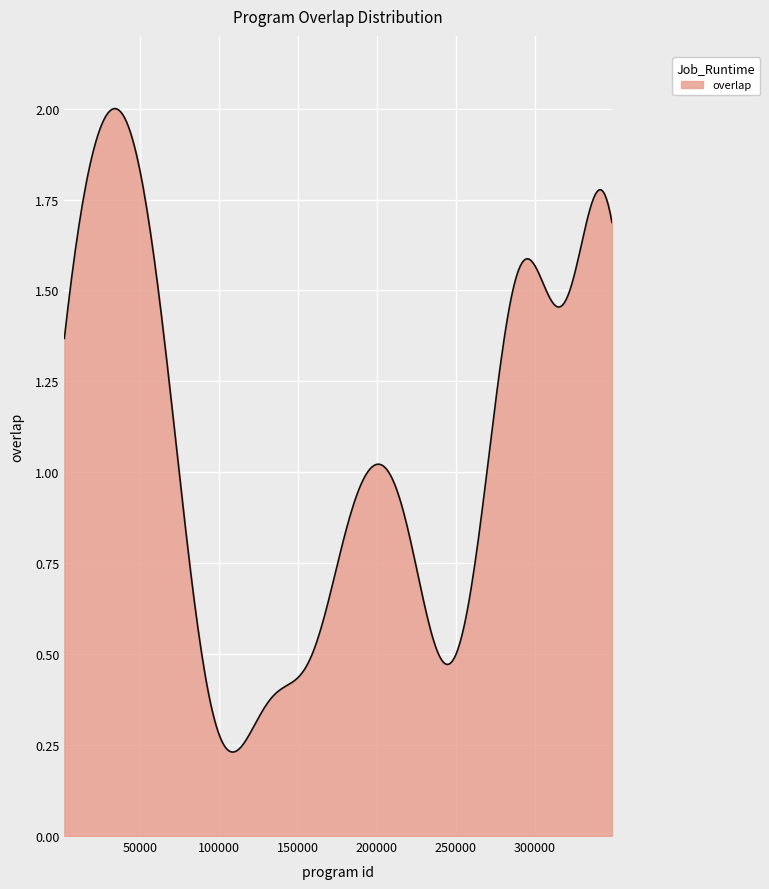

Is this an area chart (filled region under the line)?

Yes